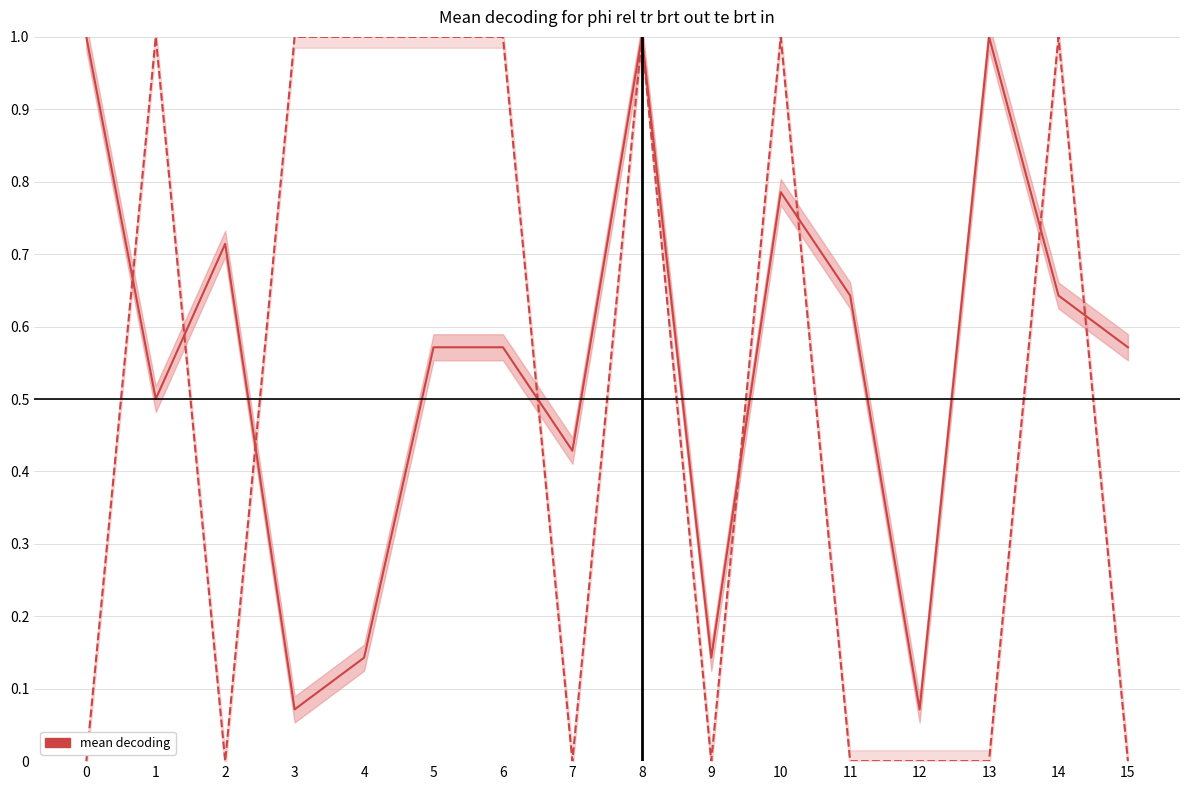

Is it true that destination_state equals 0.5 at 1?

True